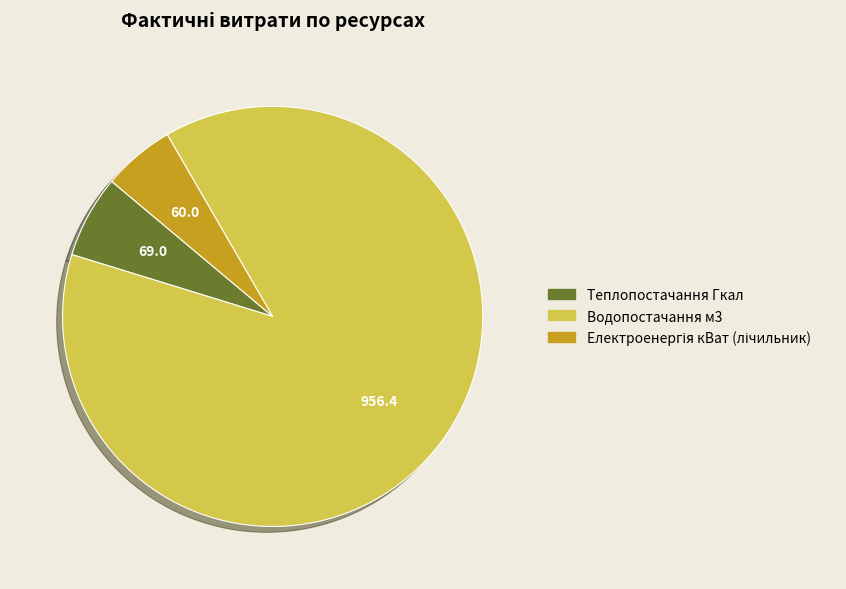

Is there any slice that represents more than half of the pie?

Yes